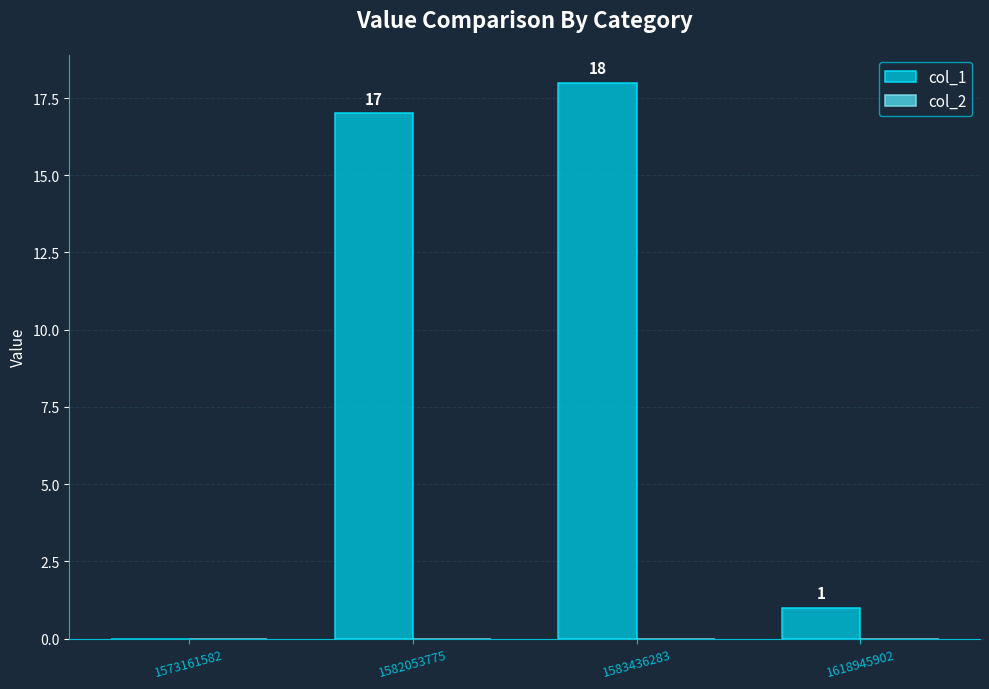

What value does the data have at 1582053775, to the nearest 10?

20